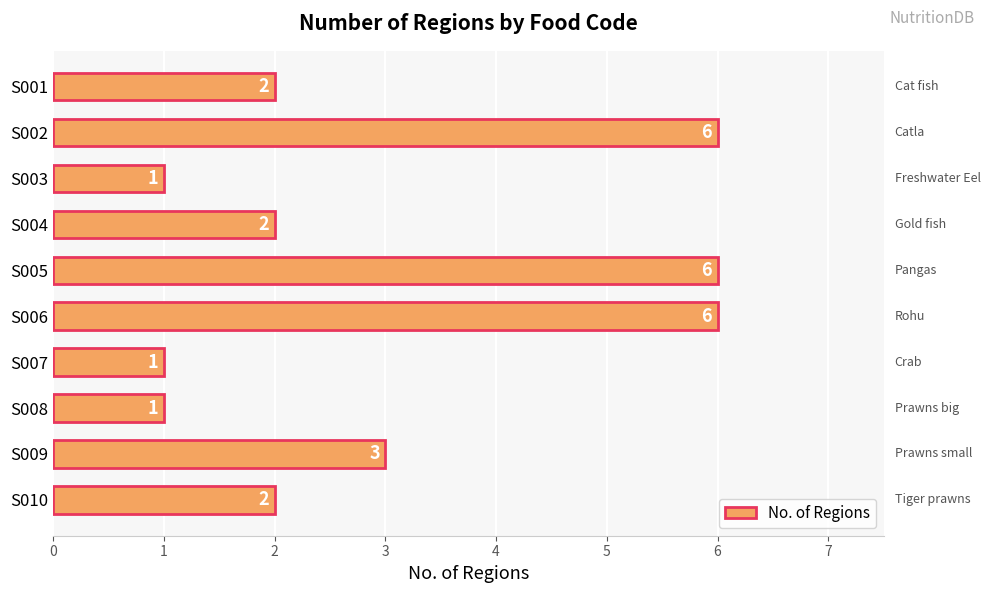

Reading top to bottom, what are all the values shown in this chart?

S001=2	S002=6	S003=1	S004=2	S005=6	S006=6	S007=1	S008=1	S009=3	S010=2